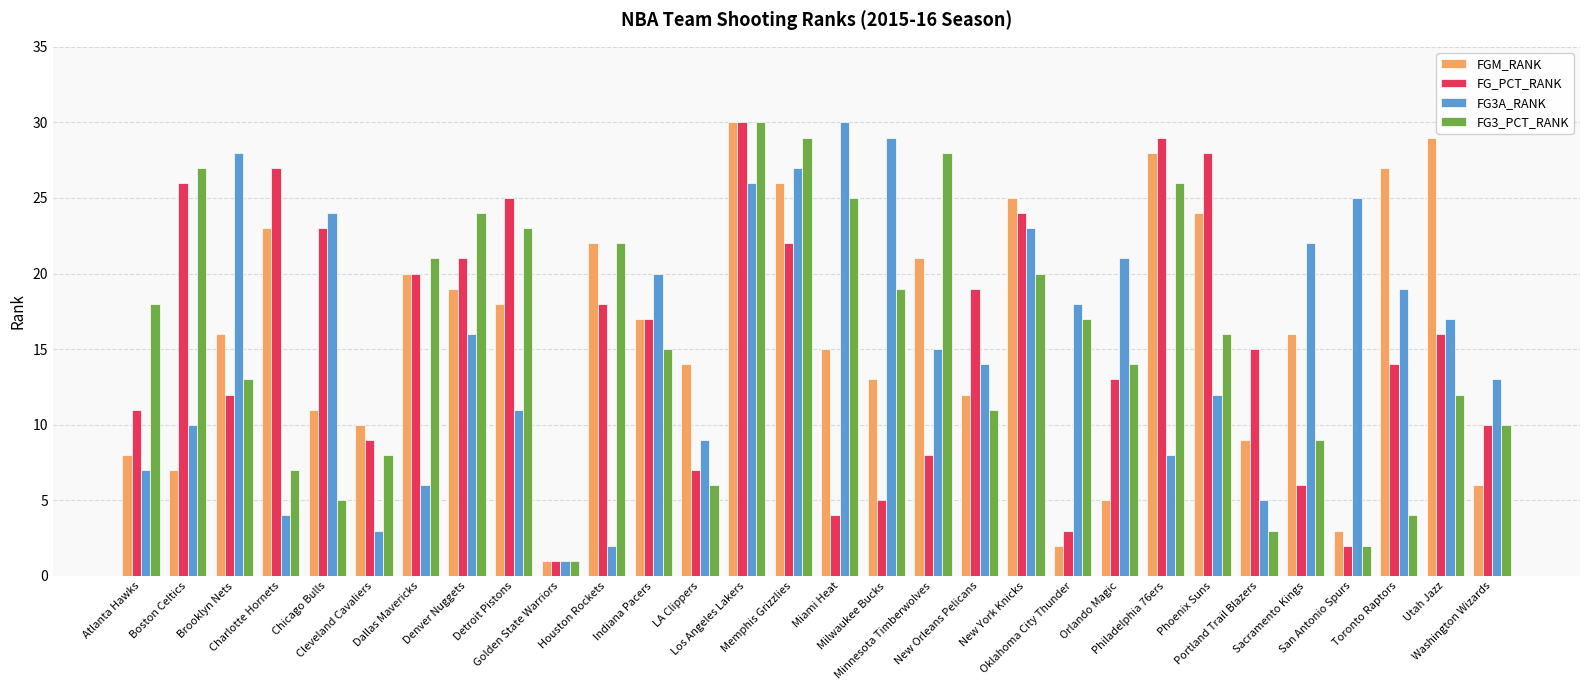

Where does the FG_PCT_RANK series first go above 16?

Boston Celtics